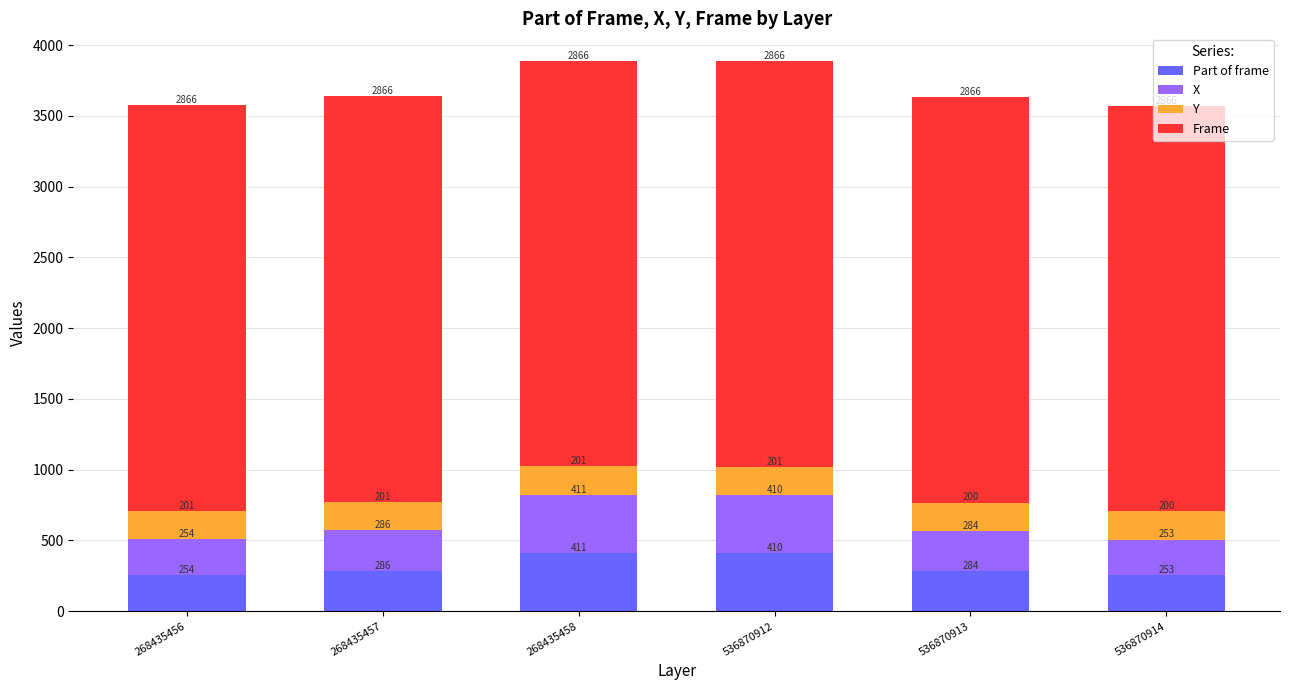

At which label does Part of frame reach its minimum?

536870914